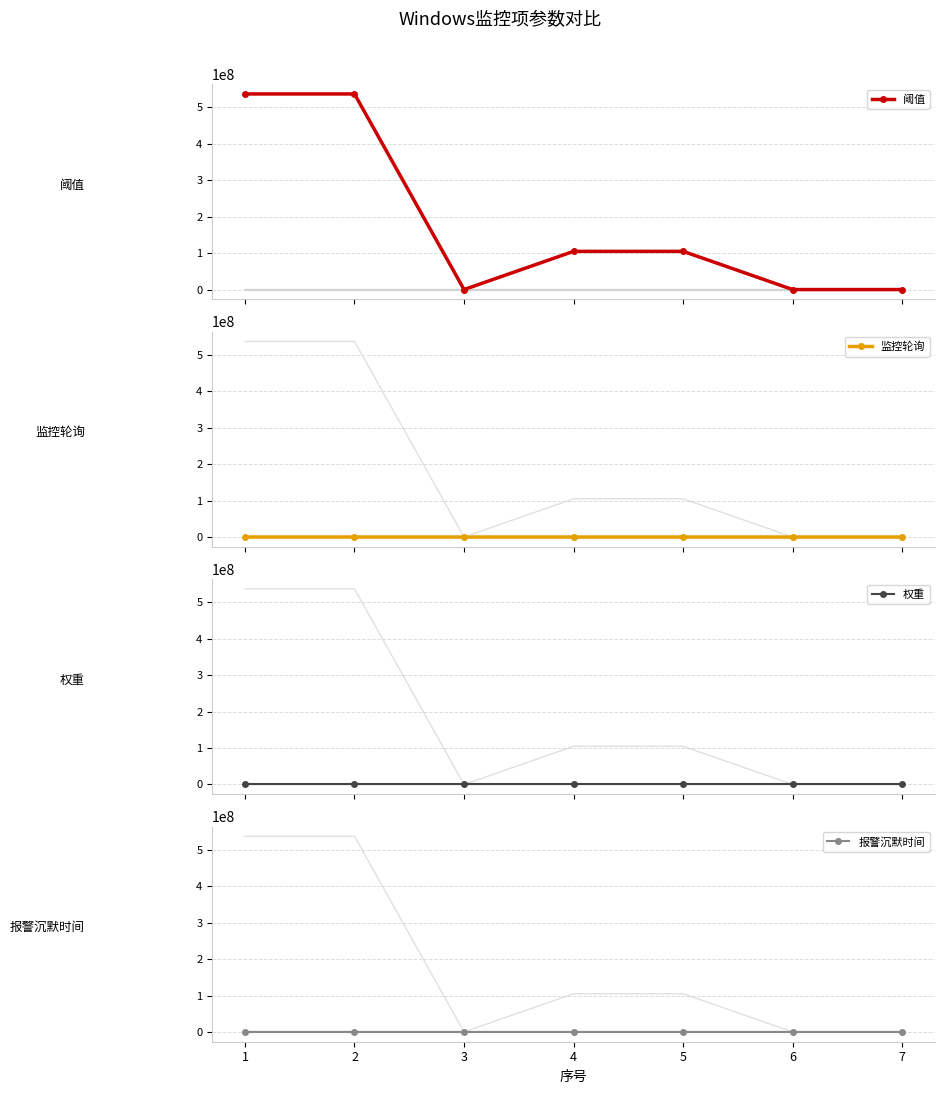

At which category is the sum across all series the highest?

2